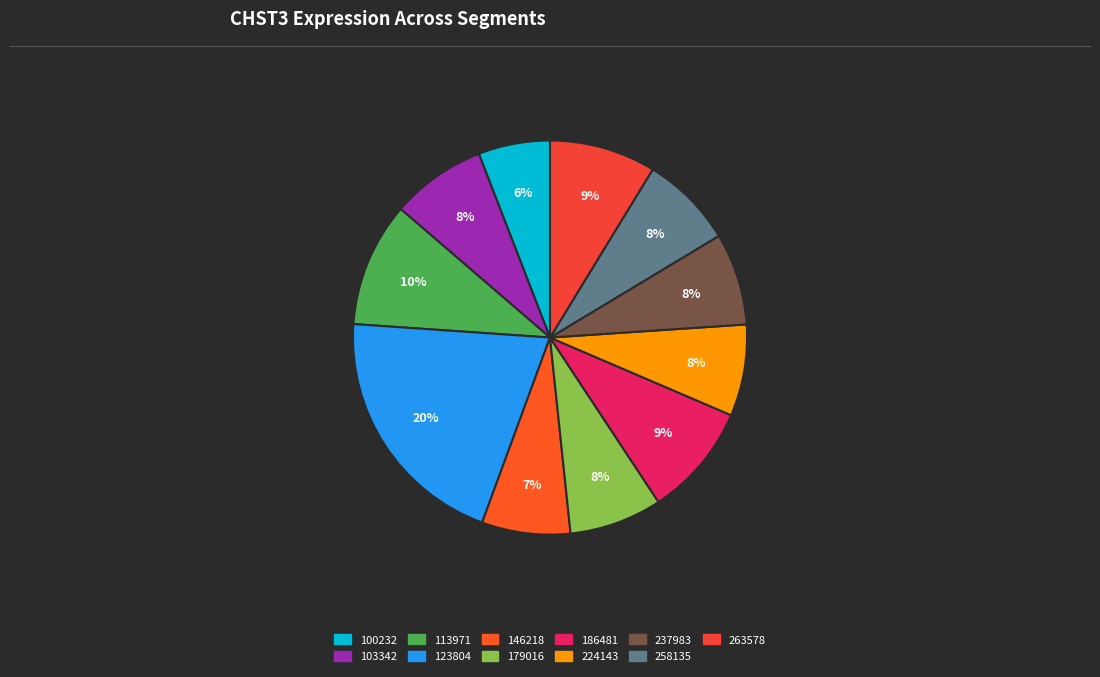

Is the sum of 237983 and 224143 greater than half?

No